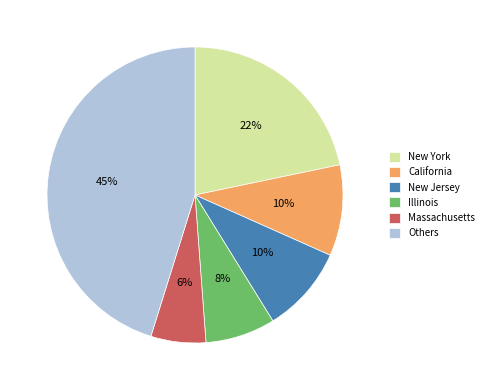

Which has a higher value, Others or Illinois?

Others